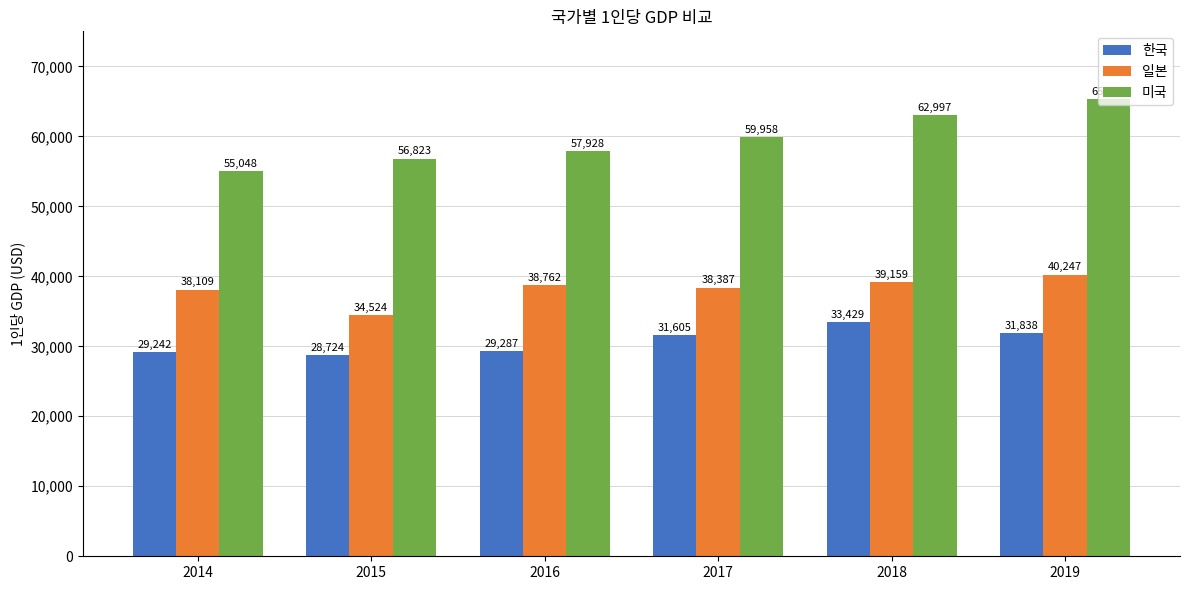

What is the difference between the maximum and minimum values in the 미국 series?

10233